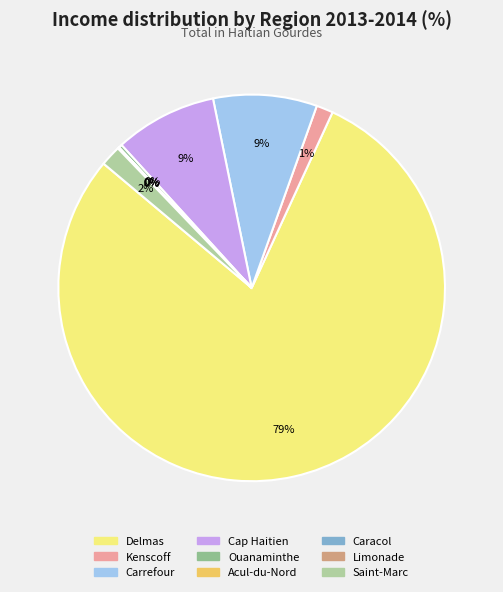

Is there a majority slice in this chart?

Yes